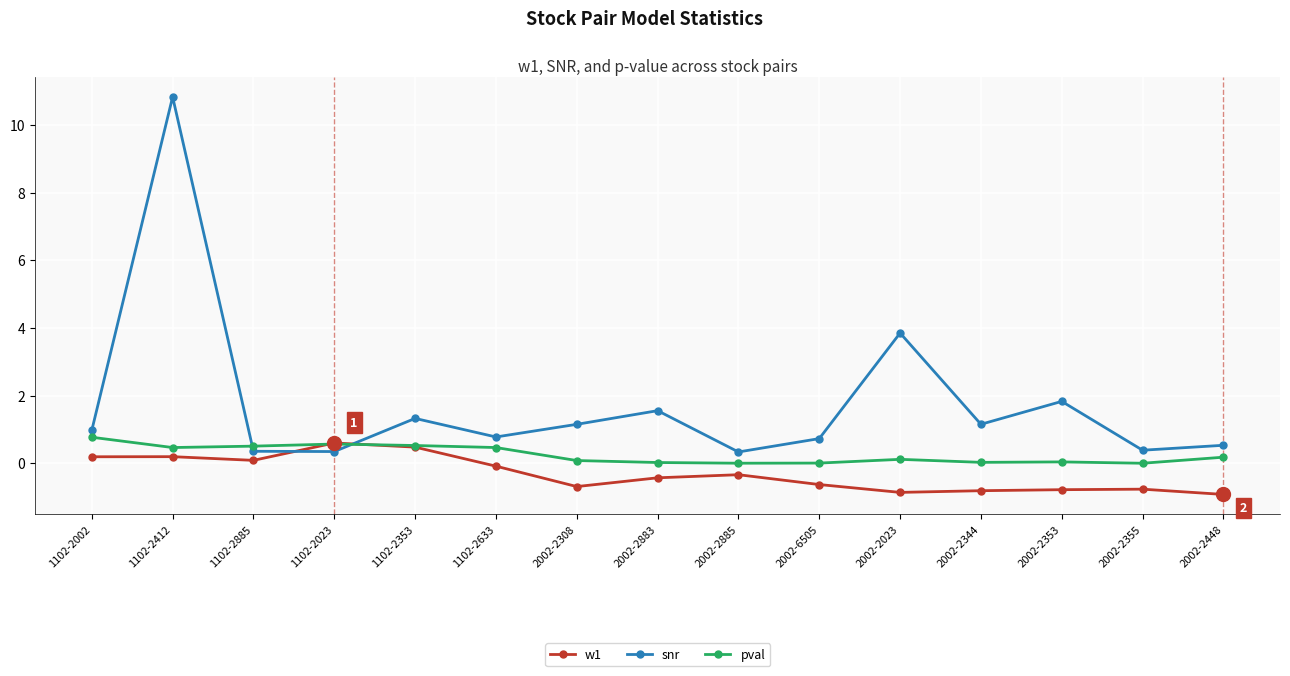

Rank the series by their maximum value, from highest to lowest.

snr, pval, w1